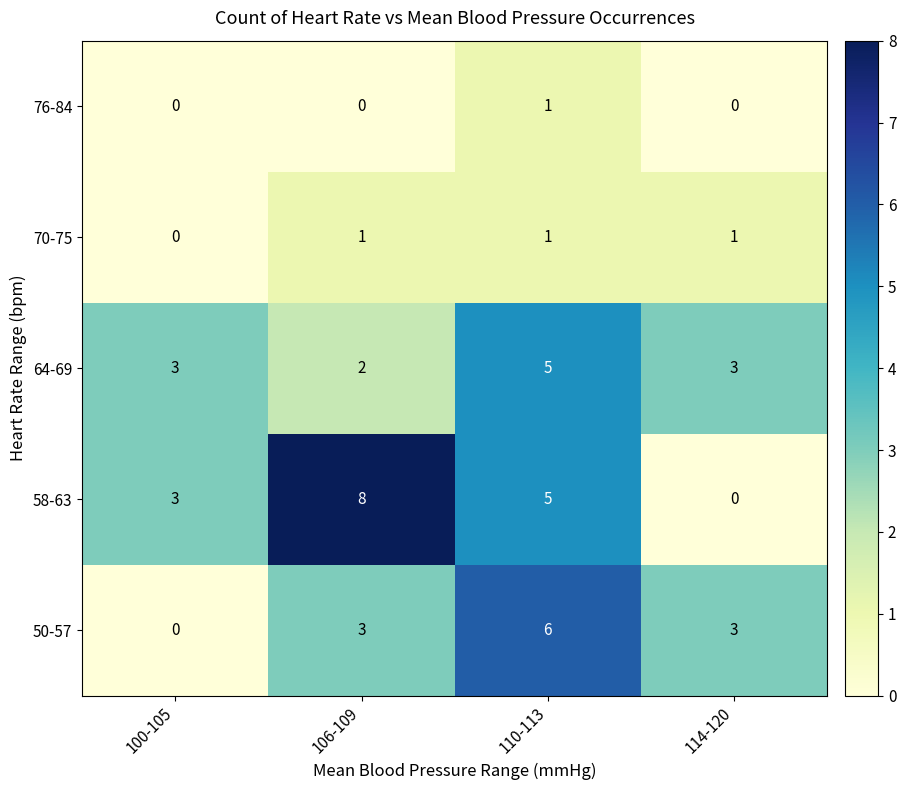

Which series changed the most between 106-109 and 114-120?

58-63